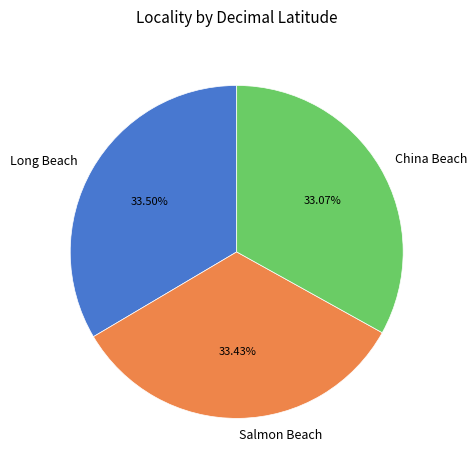

To the nearest percent, what portion does Salmon Beach represent?

33%